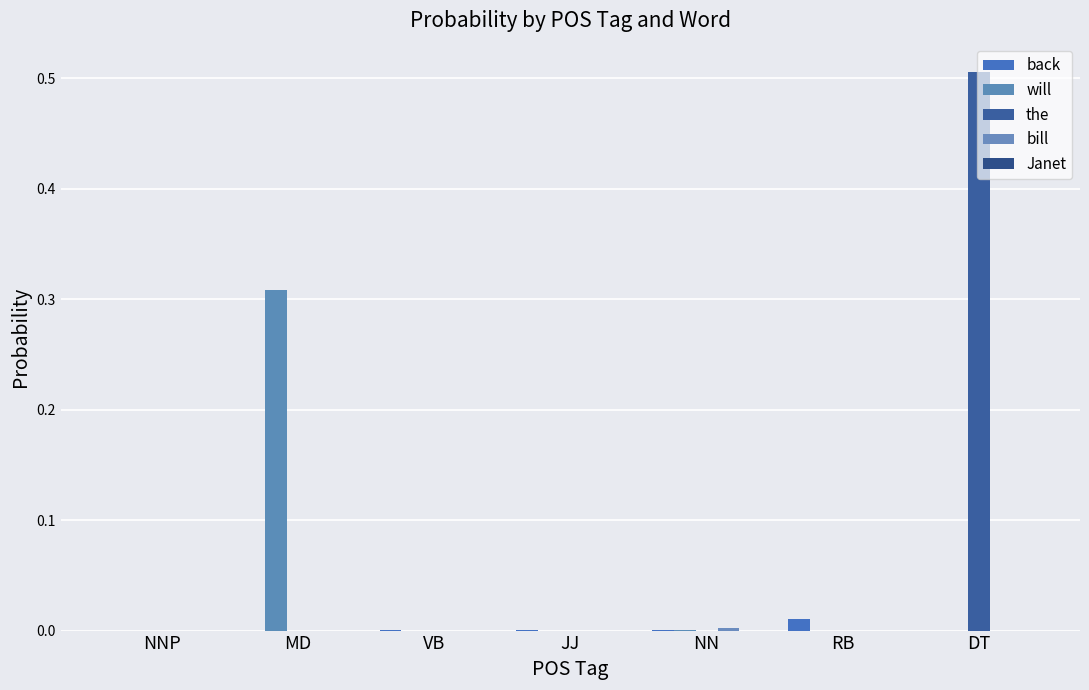

At which label does bill reach its peak?

NN